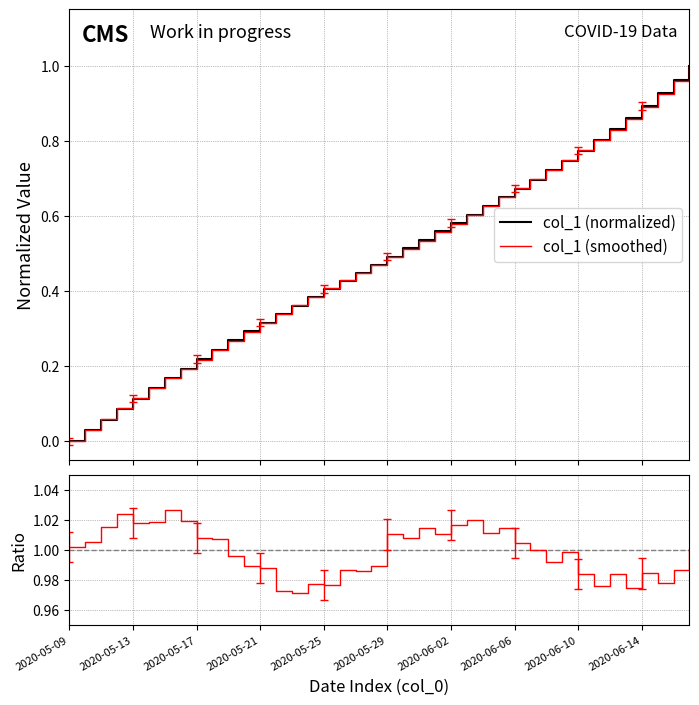

What position from the right is 37?

3